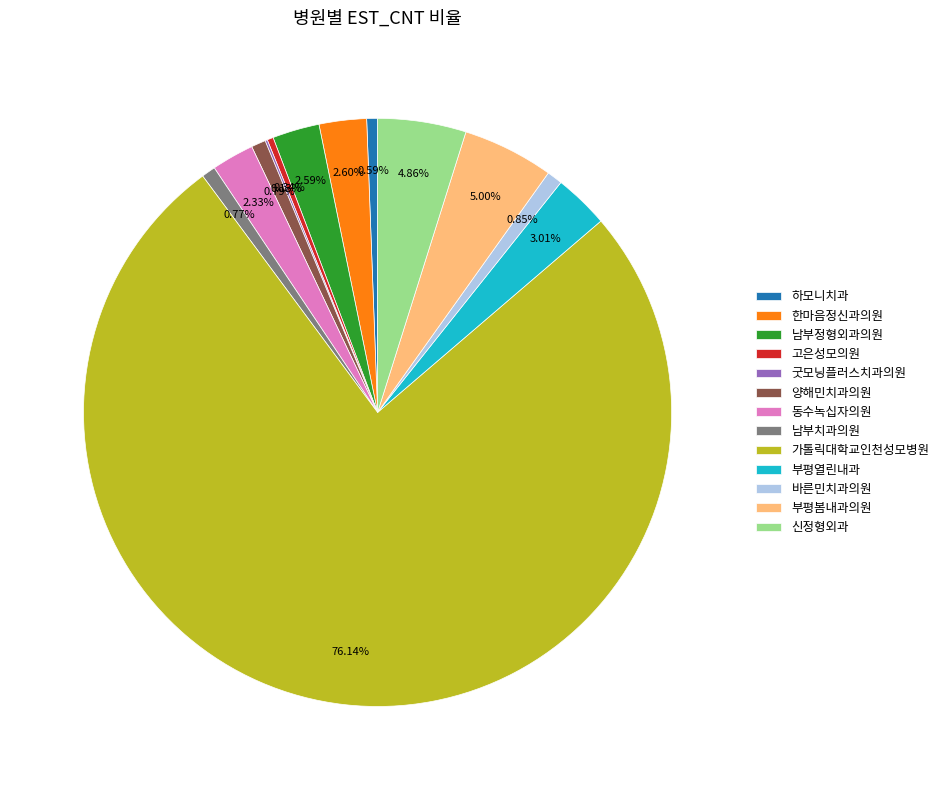

Do 신정형외과 and 부평열린내과 together represent more than half of the pie?

No